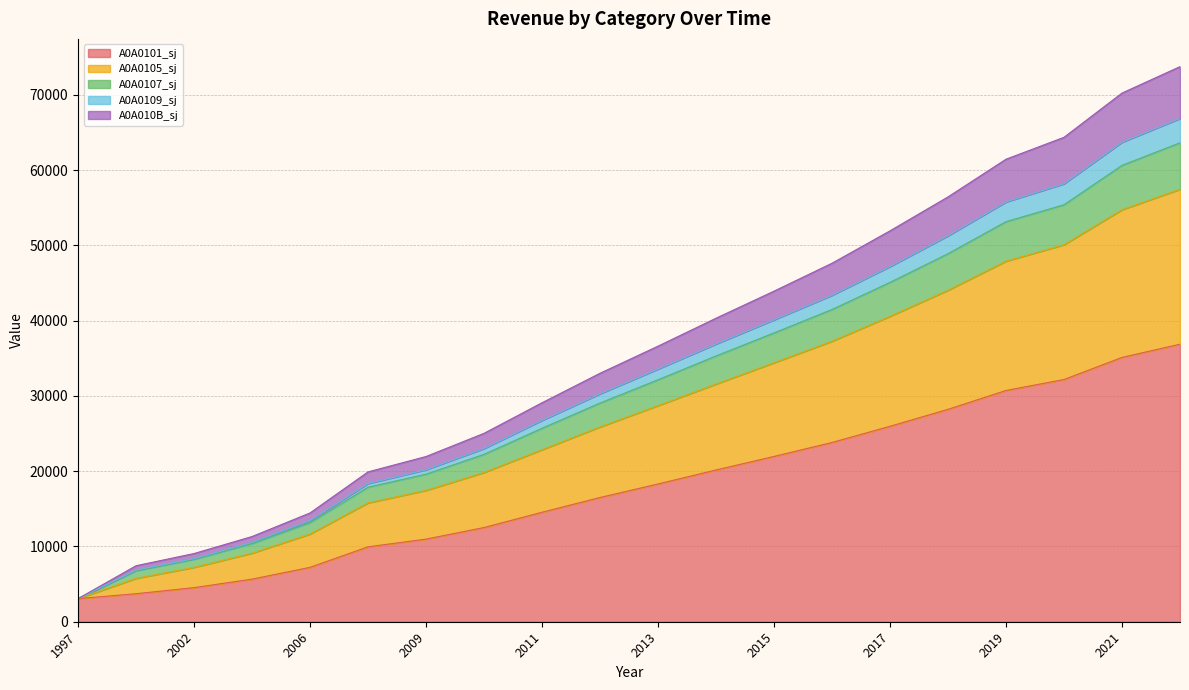

True or false: A0A0101_sj has a value of 10300.3 at 2021.

False